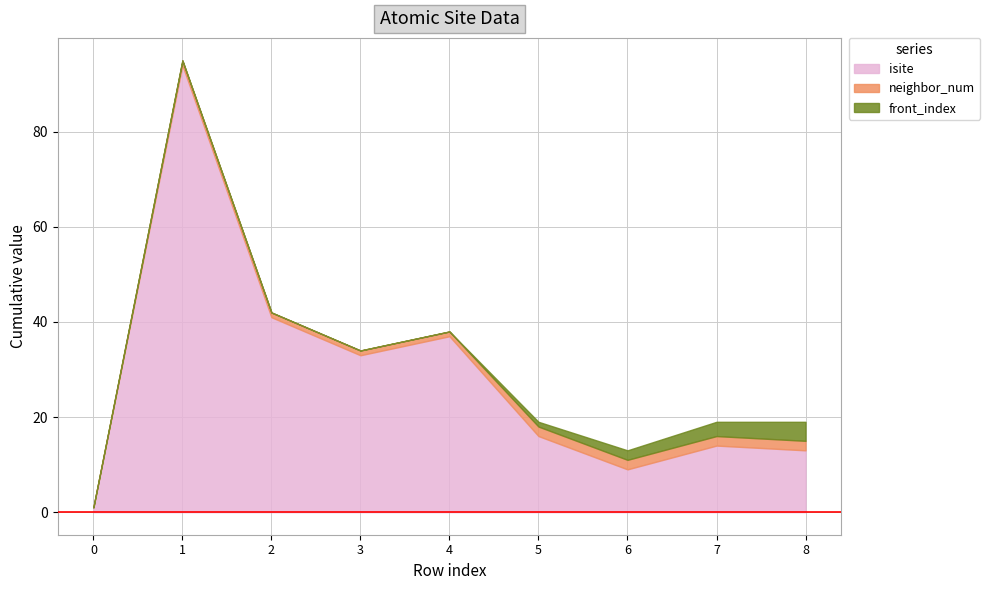

The neighbor_num series shows 2 at 5. True or false?

True